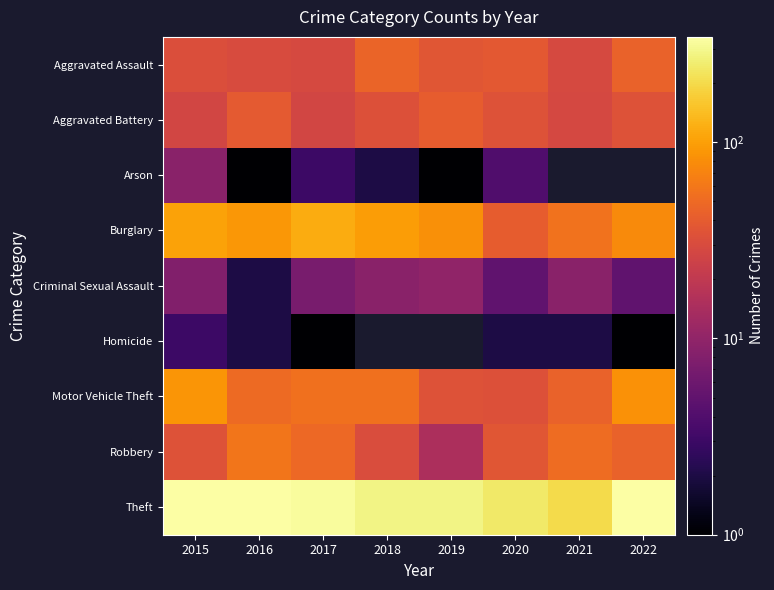

Which category has the highest value across all series?

2016